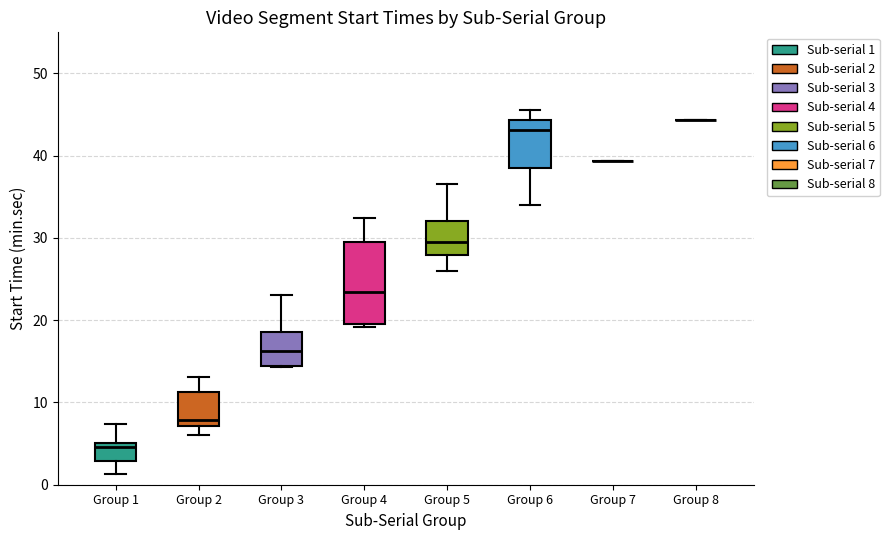

Reading left to right, transcribe this box plot: for each box, give where its median line is, the range the box spans, and where its two whiskers end, as read against the y-axis. The values are not printed on the chart, so give them approximately, as read against the axis.

Group 1: median 5 (just below the box's upper edge), box 3 to 5, whiskers 1 to 7
Group 2: median 8, box 7 to 11, whiskers 6 to 13
Group 3: median 16, box 14 to 19, whiskers 14 to 23
Group 4: median 23, box 20 to 29, whiskers 19 to 32
Group 5: median 30, box 28 to 32, whiskers 26 to 37
Group 6: median 43, box 39 to 44, whiskers 34 to 46
Group 7: box collapsed to a line at 39, whiskers 39 to 39
Group 8: box collapsed to a line at 44, whiskers 44 to 44